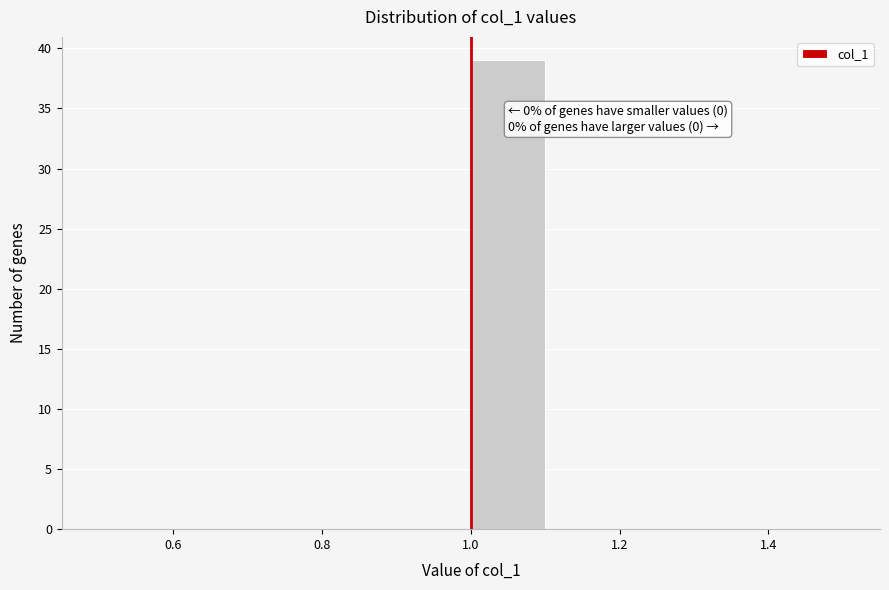

Which range on the x-axis has the tallest bar?

1.0 to 1.1